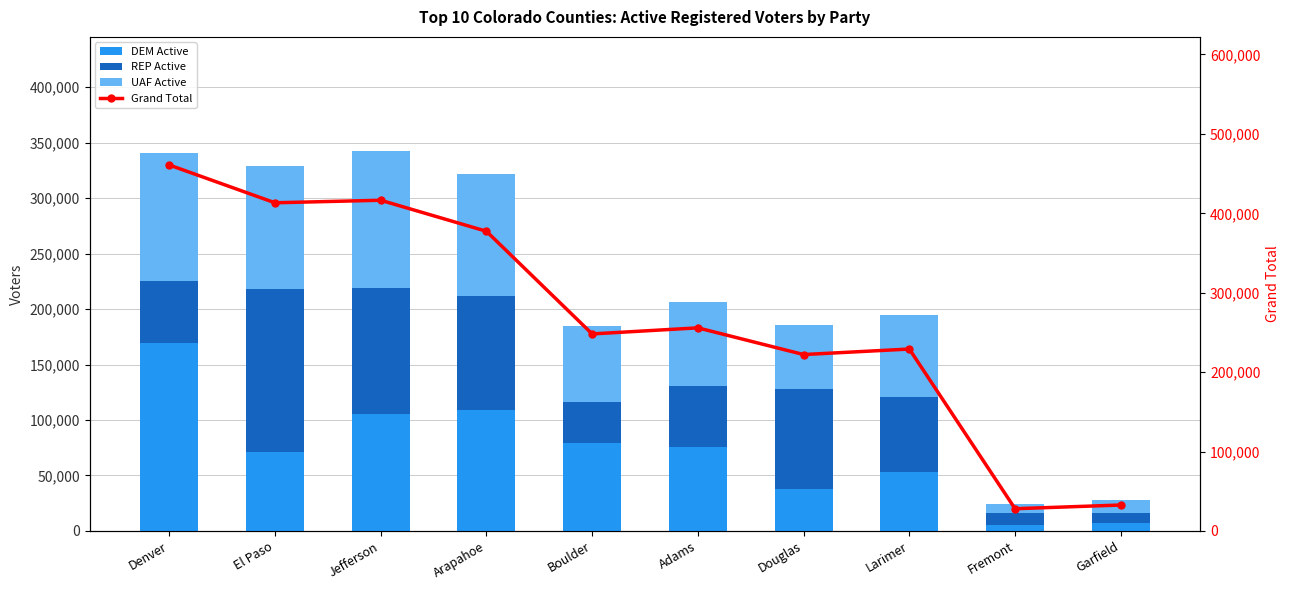

What is the maximum value for Grand Total?

460853